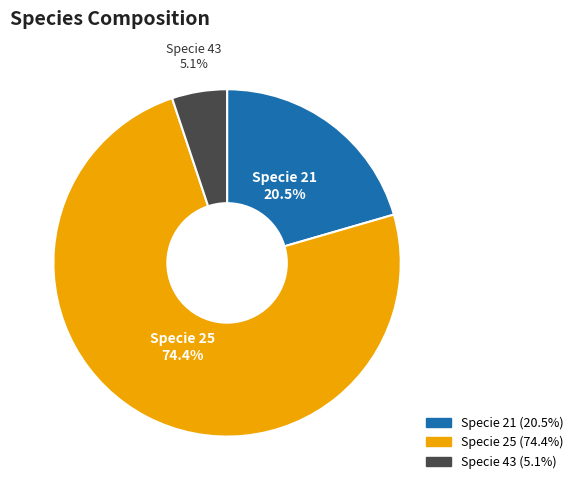

Is there a majority slice in this chart?

Yes